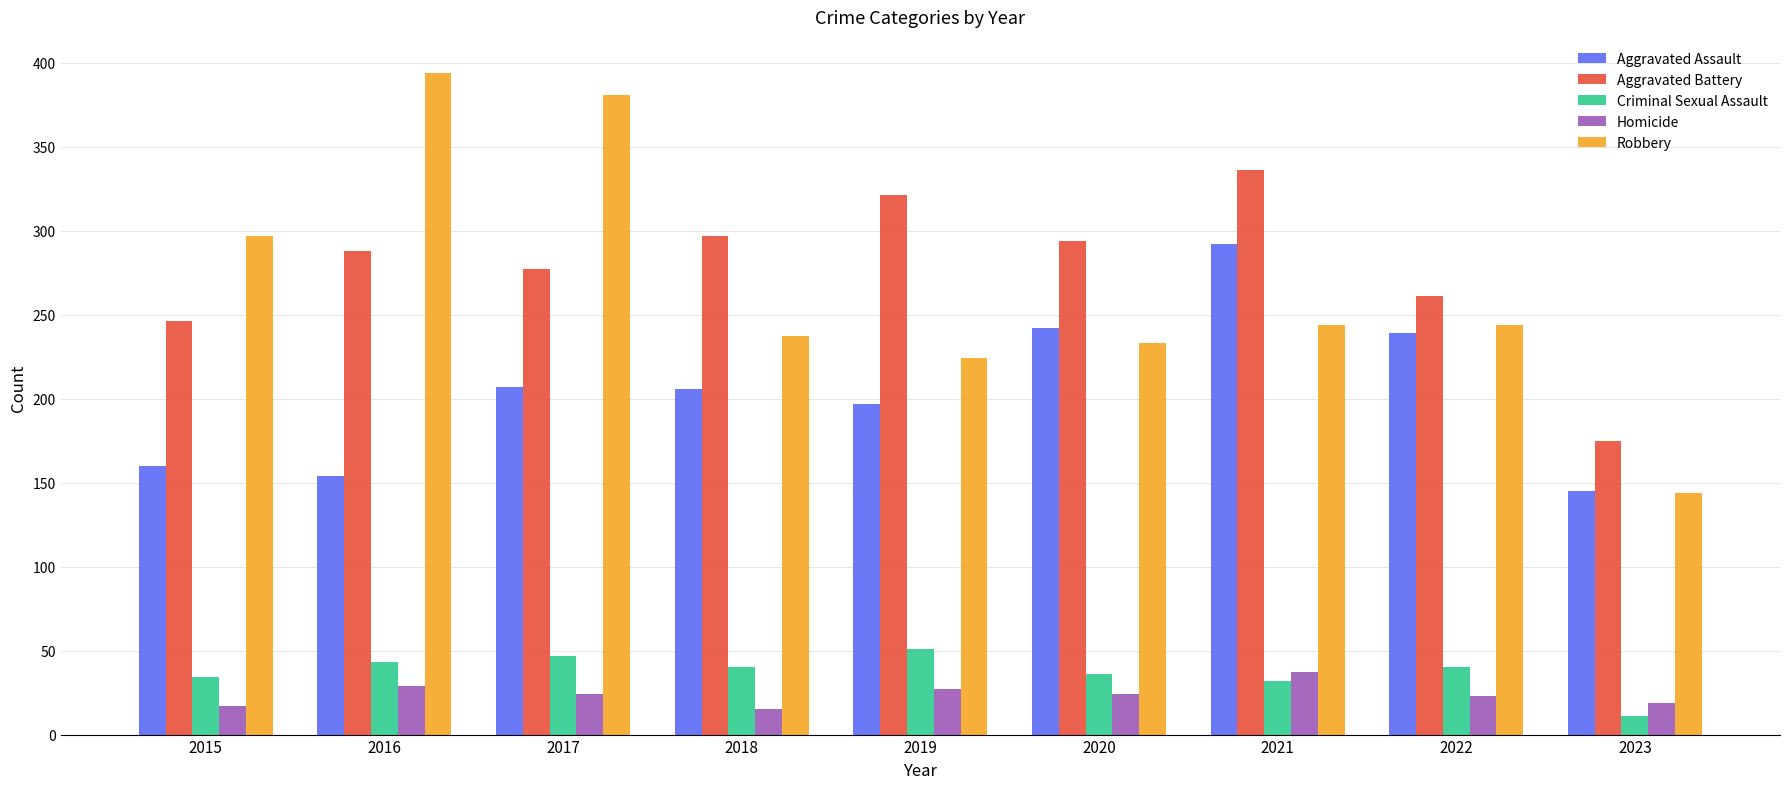

At how many categories does at least one series exceed 245?

8